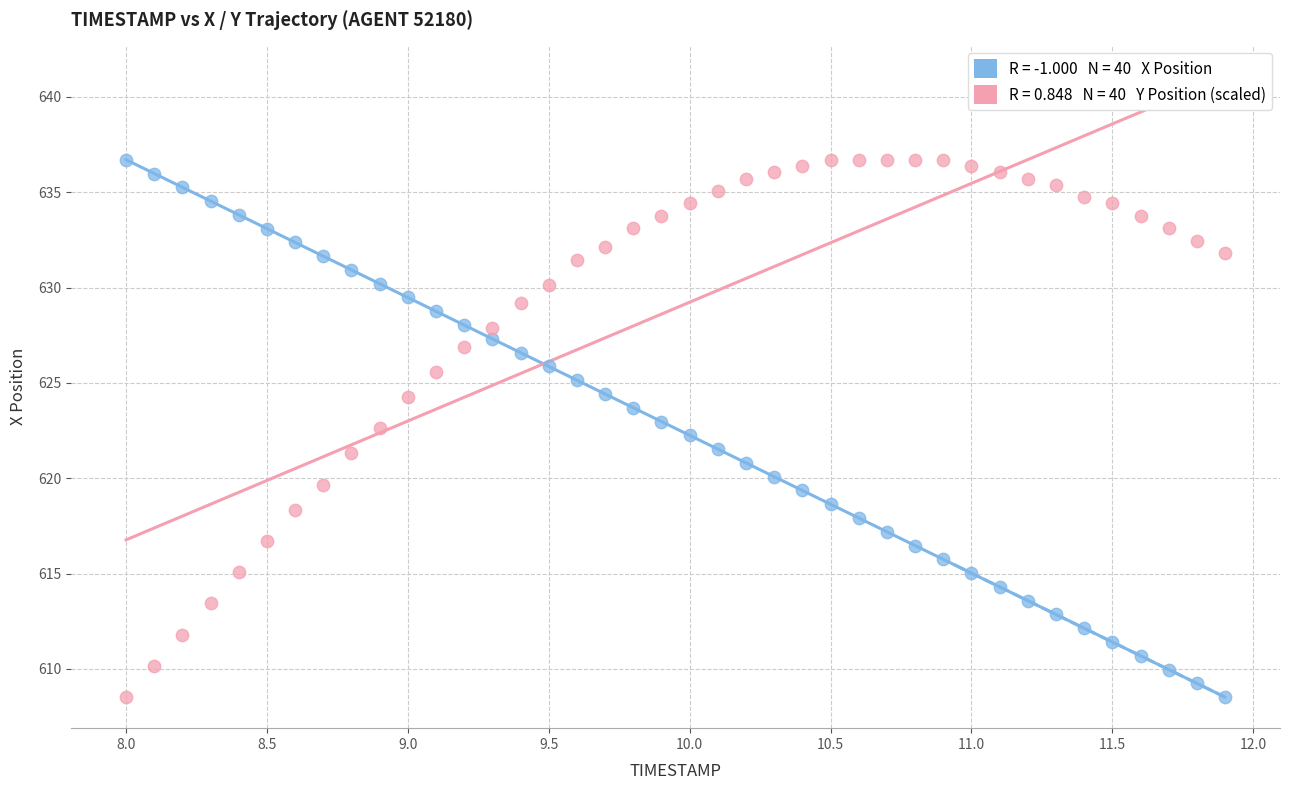

Across all data points, what is the range of Y values (max minus min)?

28.2